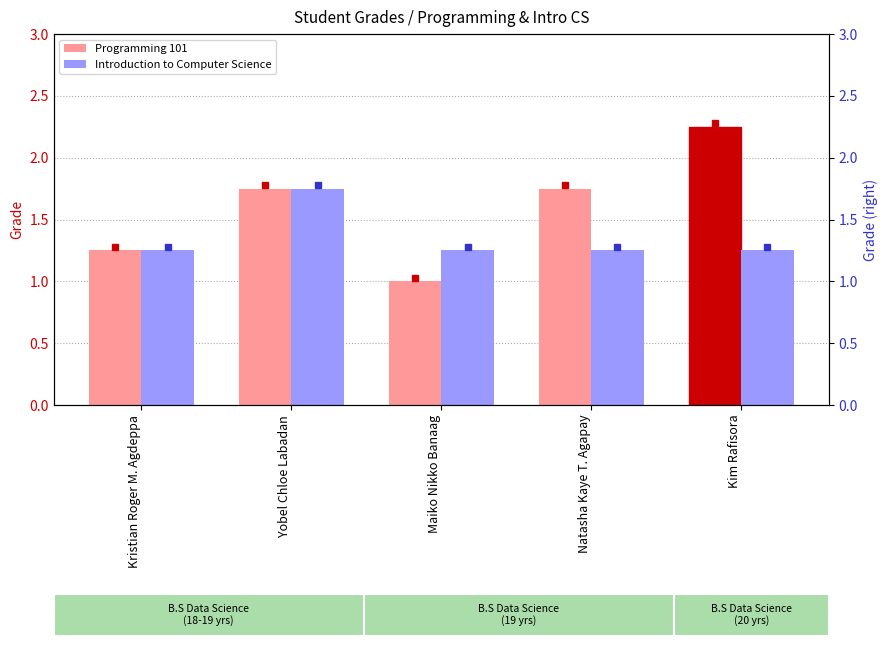

What is the label of the 4th bar from the left?

Natasha Kaye T. Agapay